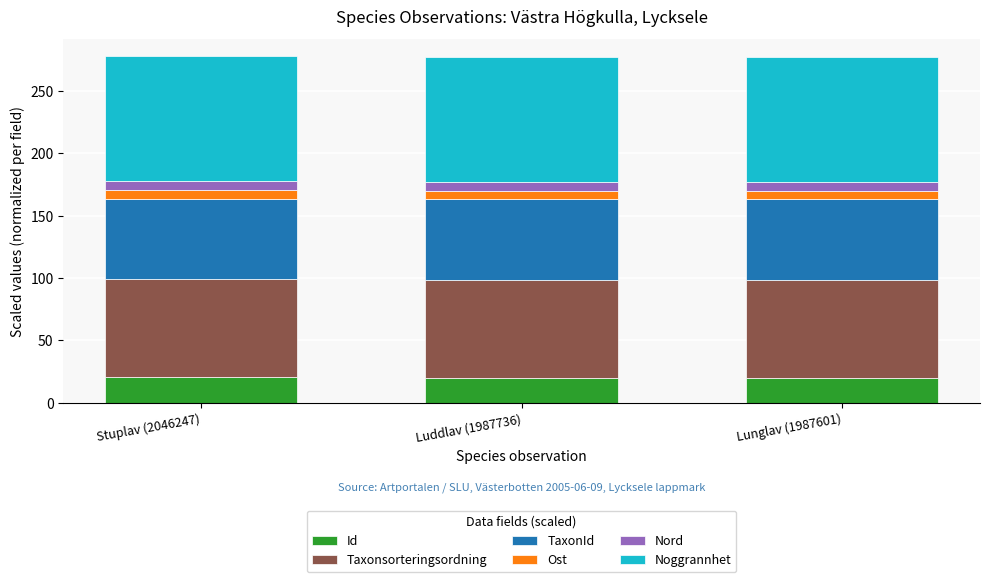

What is the minimum value for Id?

19.9